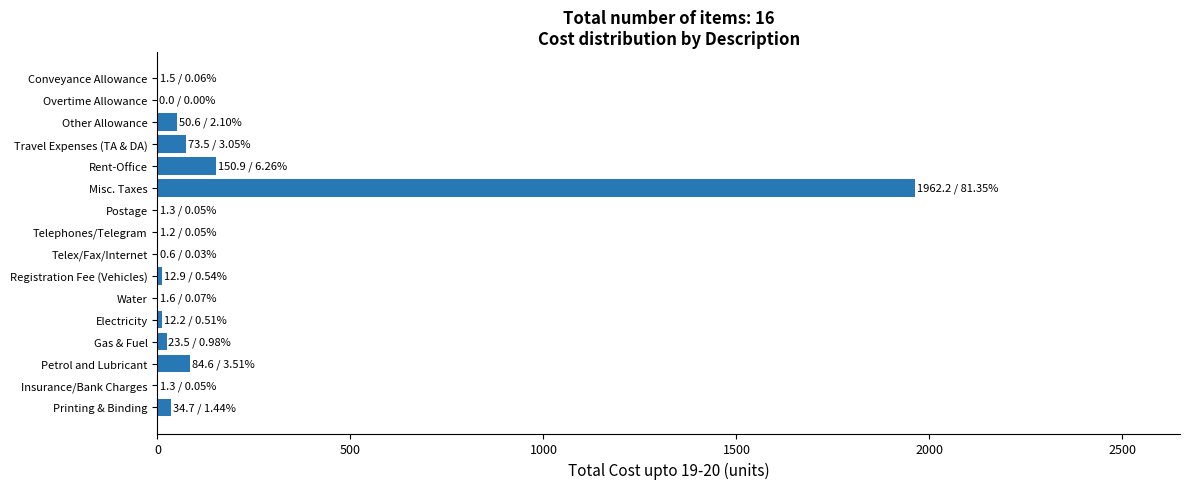

Is it true that the value at Travel Expenses (TA & DA) is 73.5?

True